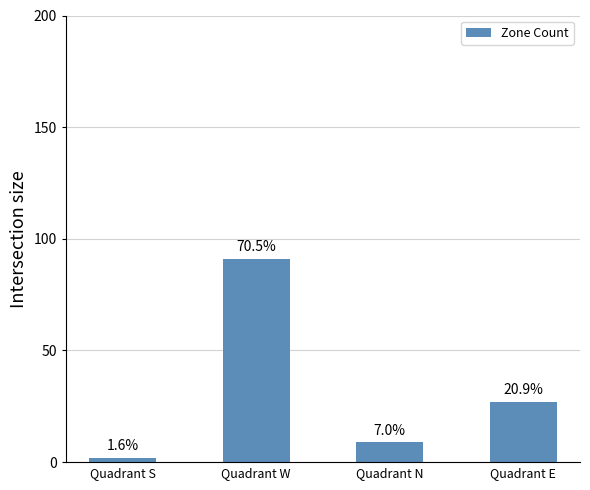

Does the chart contain any negative values?

No